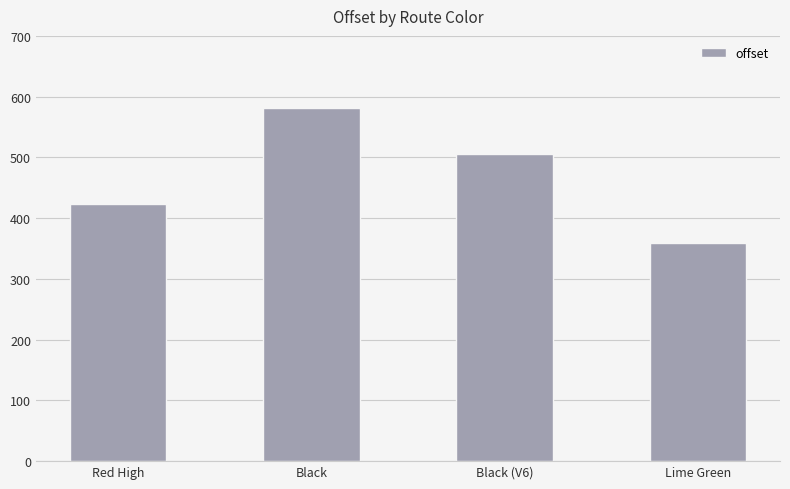

What is the label of the 3rd bar from the left?

Black (V6)